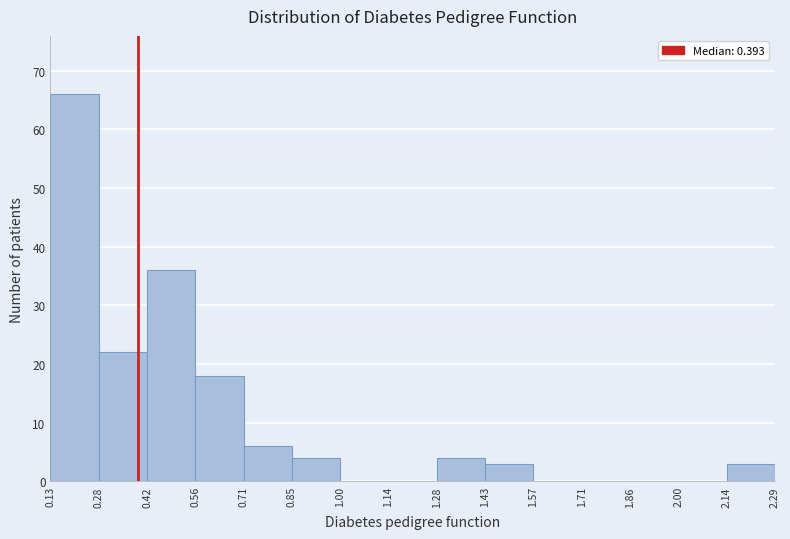

Which range on the x-axis has the tallest bar?

0.13 to 0.28